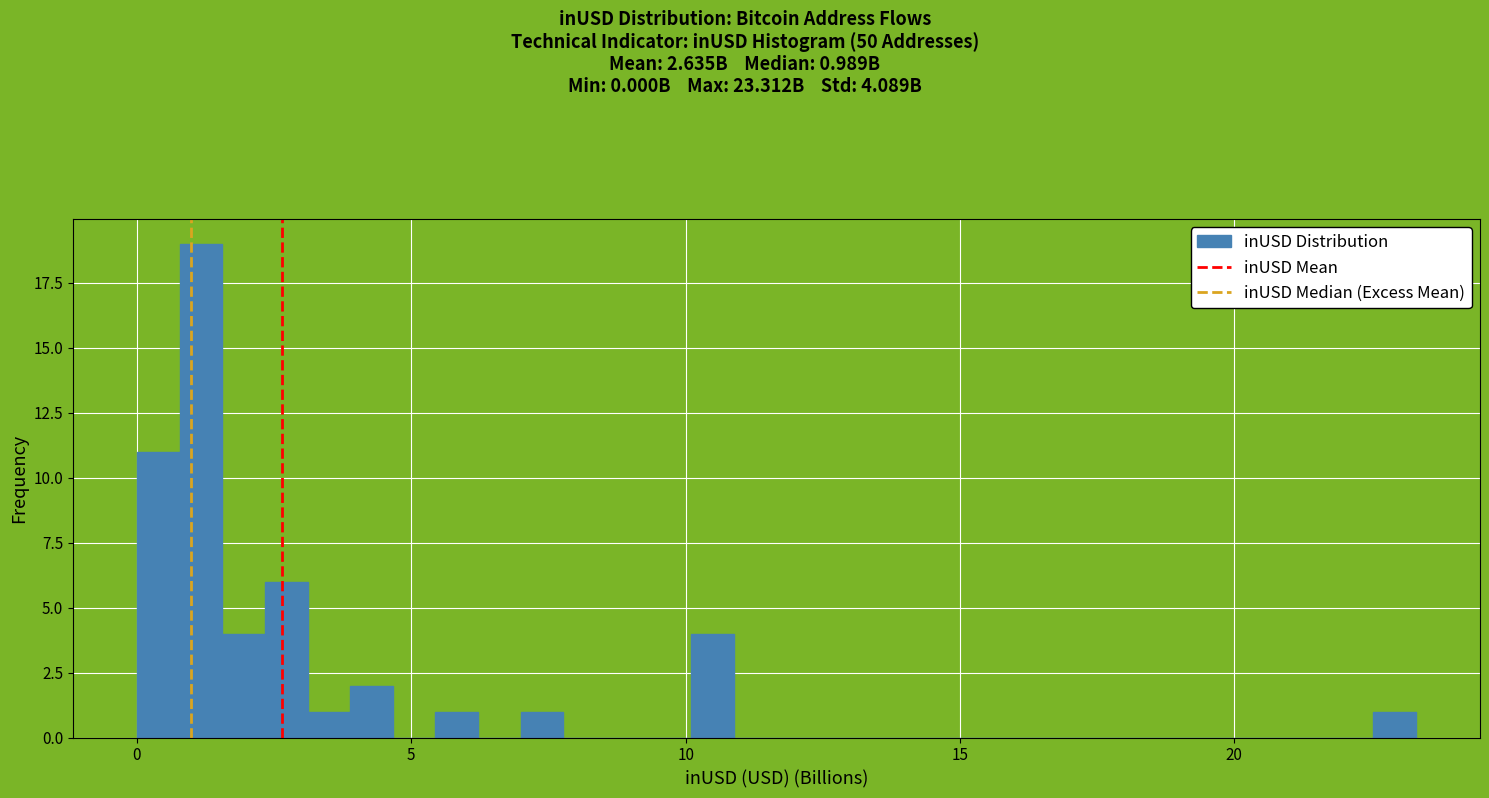

Around what value on the x-axis is the tallest bar? Give the approximate position of its centre, as read against the axis.

1.0